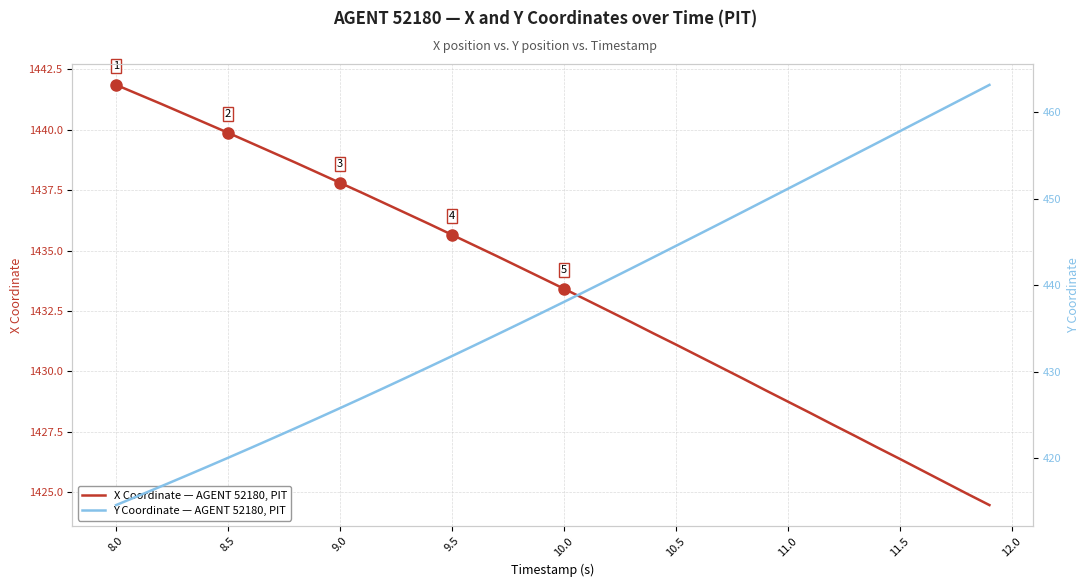

The X Coordinate — AGENT 52180, PIT series shows 1932.6 at 11.0. True or false?

False